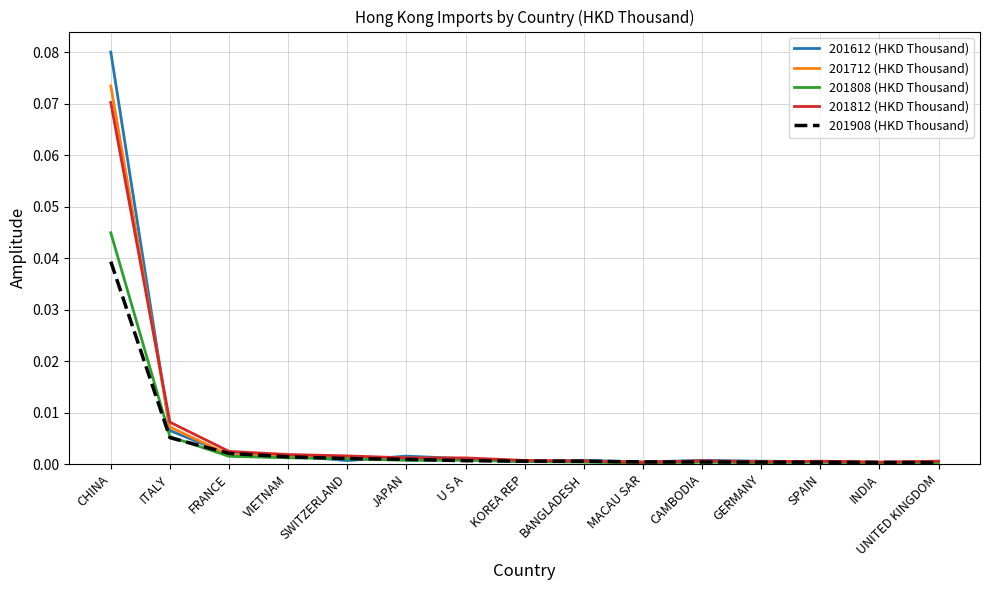

What are all the series names shown in the legend?

201612 (HKD Thousand), 201712 (HKD Thousand), 201808 (HKD Thousand), 201812 (HKD Thousand), 201908 (HKD Thousand)